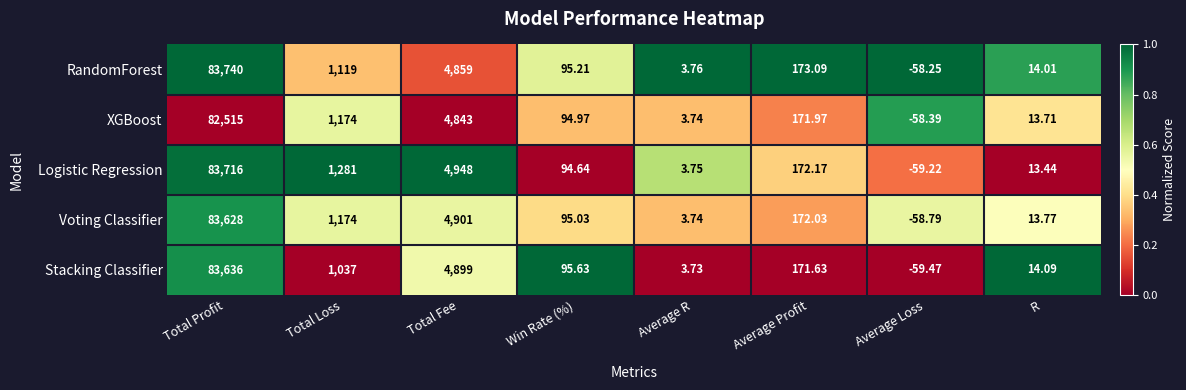

Between Total Profit and Win Rate (%), which series saw the biggest shift?

RandomForest